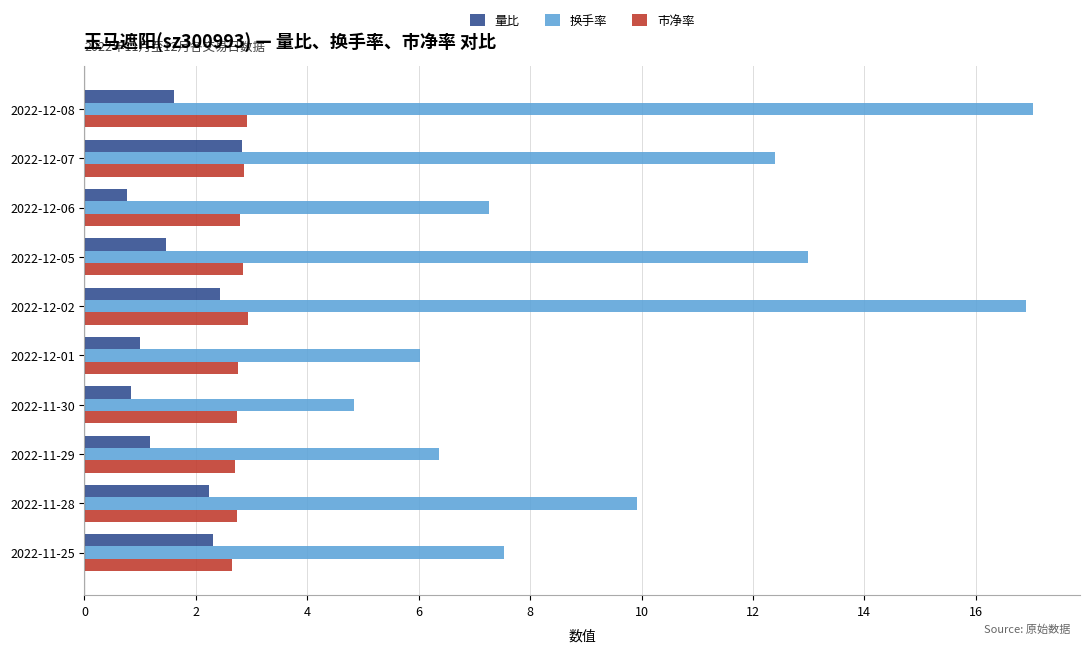

What is the sum of all 市净率 values?

27.9